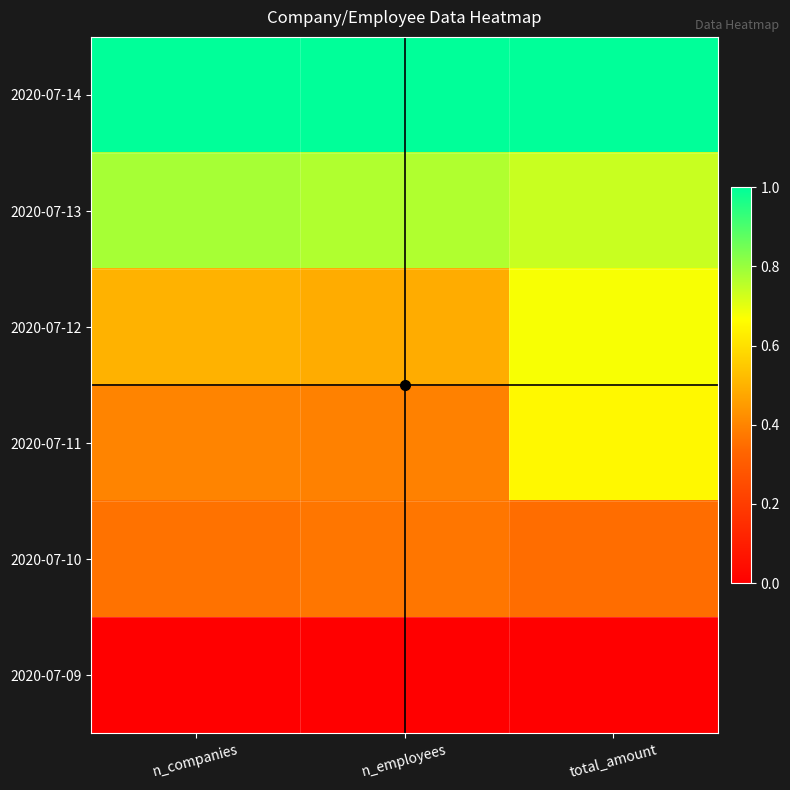

At how many categories does at least one series exceed 0?

3